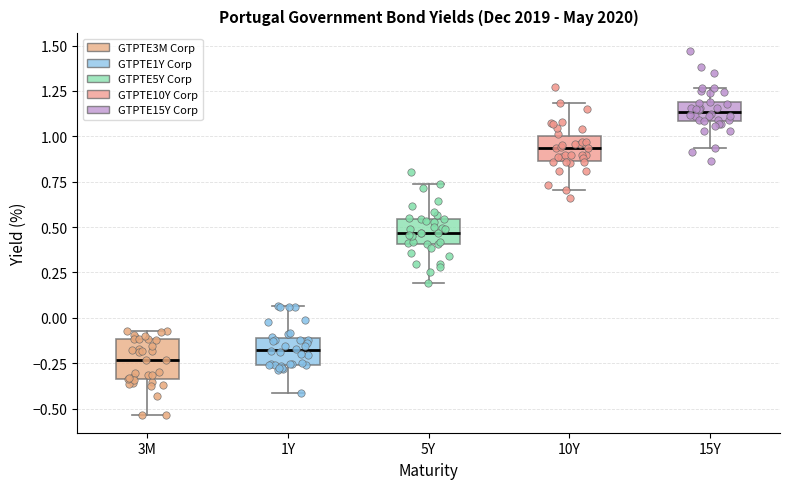

Which box is the tallest, from its lower edge to its upper edge?

3M